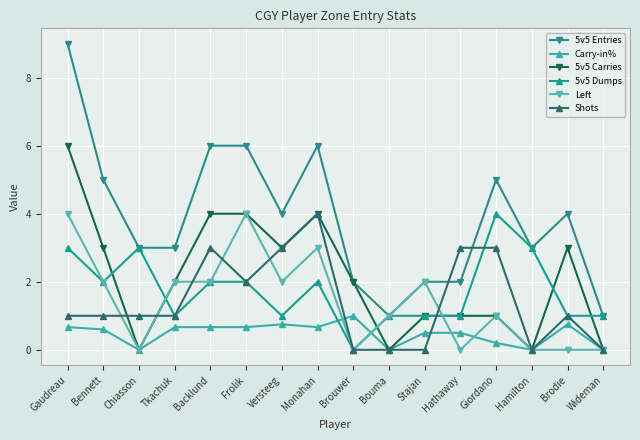

Reading left to right, what are all the values shown in this chart?

5v5 Entries: Gaudreau=9.0	Bennett=5.0	Chiasson=3.0	Tkachuk=3.0	Backlund=6.0	Frolik=6.0	Versteeg=4.0	Monahan=6.0	Brouwer=2.0	Bouma=1.0	Stajan=2.0	Hathaway=2.0	Giordano=5.0	Hamilton=3.0	Brodie=4.0	Wideman=1.0
Carry-in%: Gaudreau=0.7	Bennett=0.6	Chiasson=0.0	Tkachuk=0.7	Backlund=0.7	Frolik=0.7	Versteeg=0.8	Monahan=0.7	Brouwer=1.0	Bouma=0.0	Stajan=0.5	Hathaway=0.5	Giordano=0.2	Hamilton=0.0	Brodie=0.8	Wideman=0.0
5v5 Carries: Gaudreau=6.0	Bennett=3.0	Chiasson=0.0	Tkachuk=2.0	Backlund=4.0	Frolik=4.0	Versteeg=3.0	Monahan=4.0	Brouwer=2.0	Bouma=0.0	Stajan=1.0	Hathaway=1.0	Giordano=1.0	Hamilton=0.0	Brodie=3.0	Wideman=0.0
5v5 Dumps: Gaudreau=3.0	Bennett=2.0	Chiasson=3.0	Tkachuk=1.0	Backlund=2.0	Frolik=2.0	Versteeg=1.0	Monahan=2.0	Brouwer=0.0	Bouma=1.0	Stajan=1.0	Hathaway=1.0	Giordano=4.0	Hamilton=3.0	Brodie=1.0	Wideman=1.0
Left: Gaudreau=4.0	Bennett=2.0	Chiasson=0.0	Tkachuk=2.0	Backlund=2.0	Frolik=4.0	Versteeg=2.0	Monahan=3.0	Brouwer=0.0	Bouma=1.0	Stajan=2.0	Hathaway=0.0	Giordano=1.0	Hamilton=0.0	Brodie=0.0	Wideman=0.0
Shots: Gaudreau=1.0	Bennett=1.0	Chiasson=1.0	Tkachuk=1.0	Backlund=3.0	Frolik=2.0	Versteeg=3.0	Monahan=4.0	Brouwer=0.0	Bouma=0.0	Stajan=0.0	Hathaway=3.0	Giordano=3.0	Hamilton=0.0	Brodie=1.0	Wideman=0.0